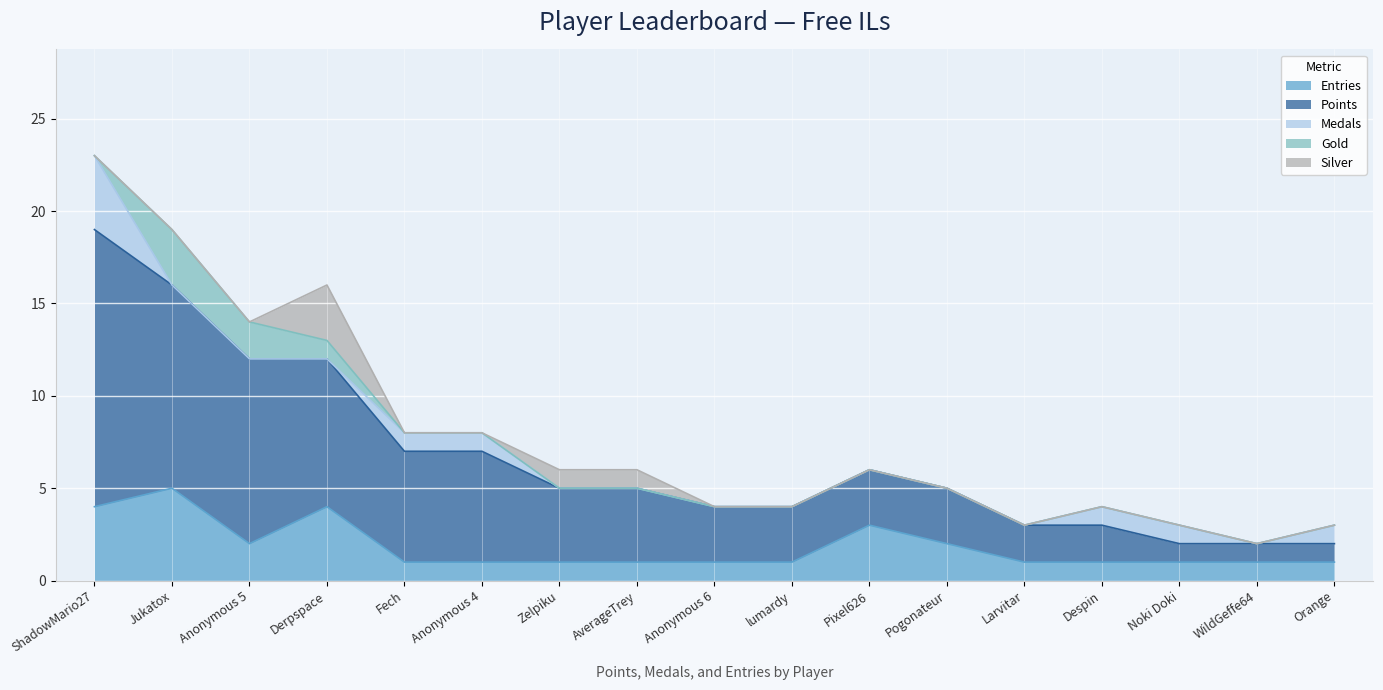

The Gold series shows -1 at Pixel626. True or false?

False